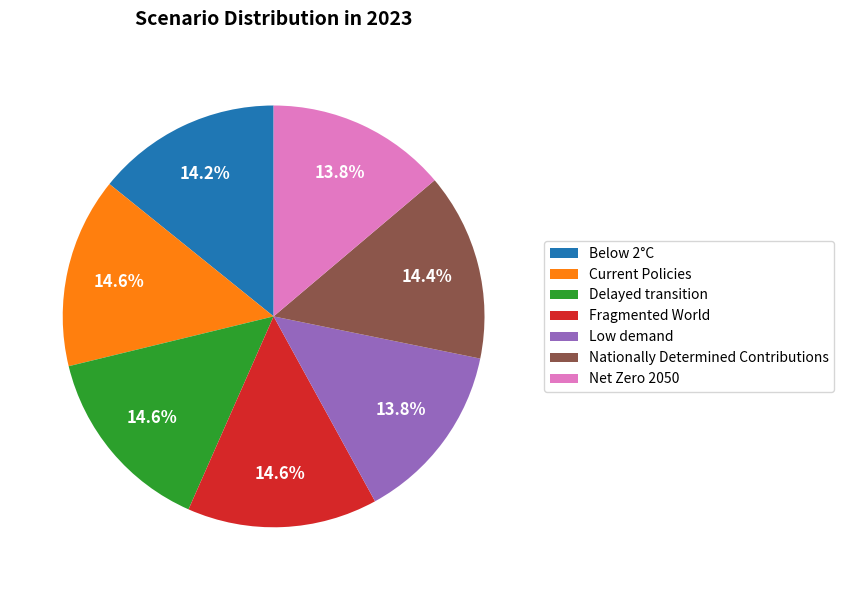

Combined, do Delayed transition and Fragmented World account for over 50%?

No